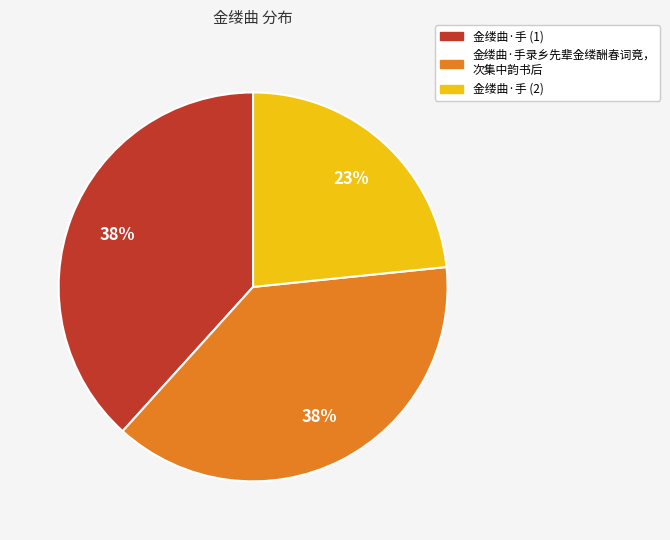

Does 金缕曲·手 (1) account for over 50% of the chart?

No